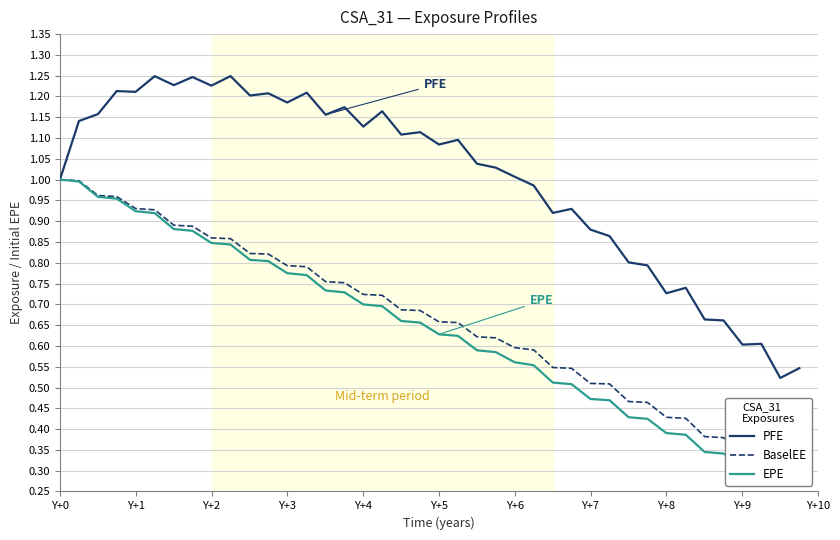

Which series has the largest total across all categories?

PFE